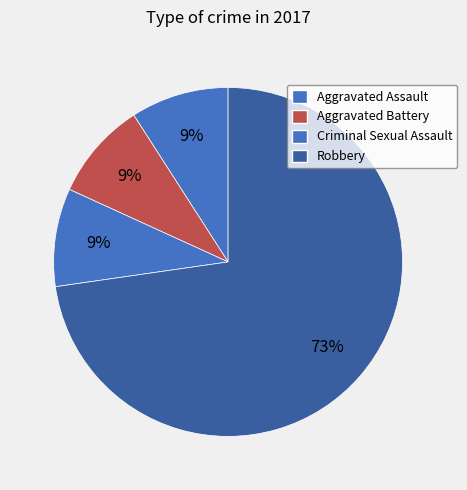

Which slice is the largest?

Robbery